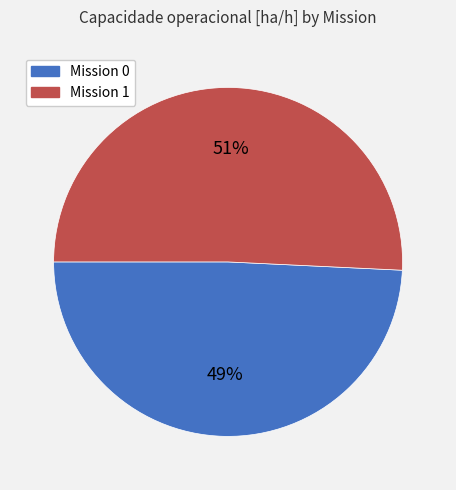

To the nearest percent, what percentage of the pie is Mission 1?

51%